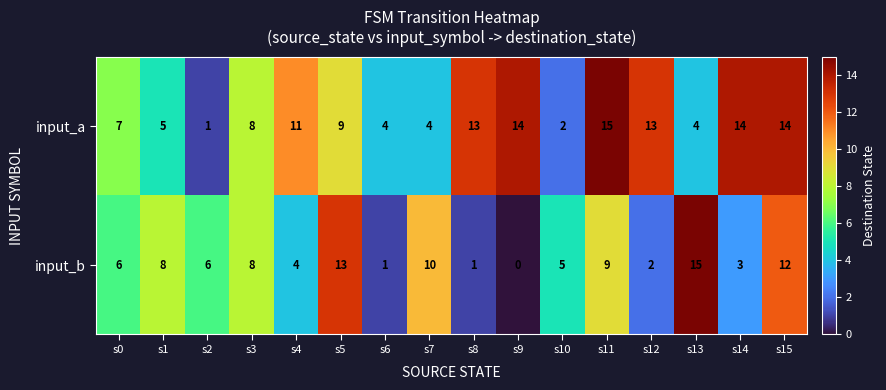

What is the average value of the input_b series?

6